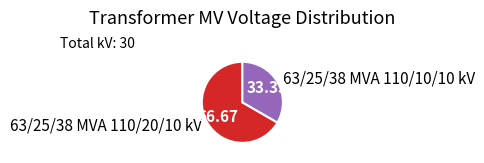

How many segments does this pie chart have?

2